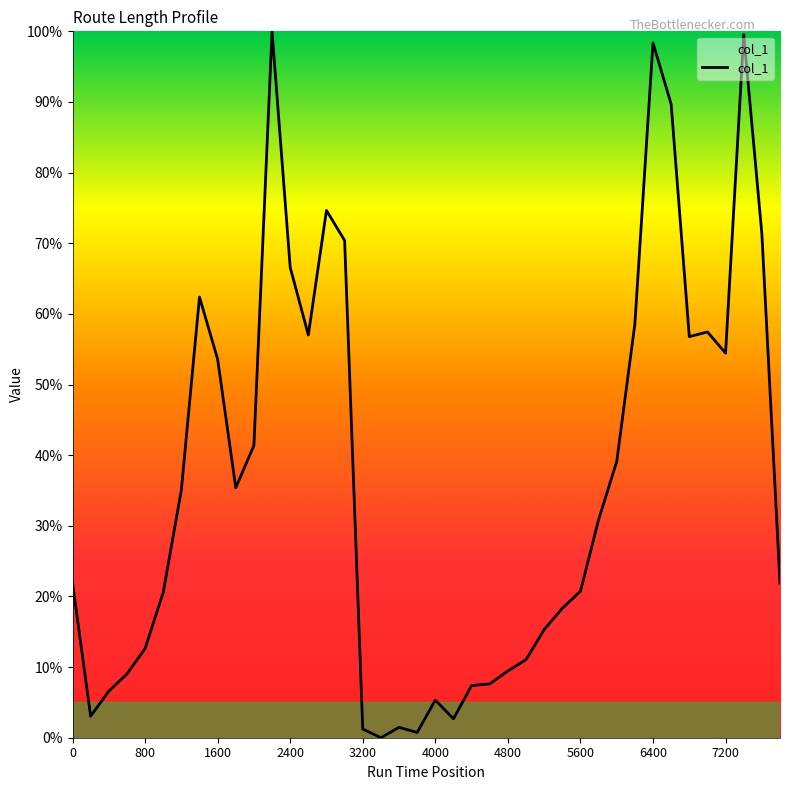

What is the maximum value shown in the chart?

100.0